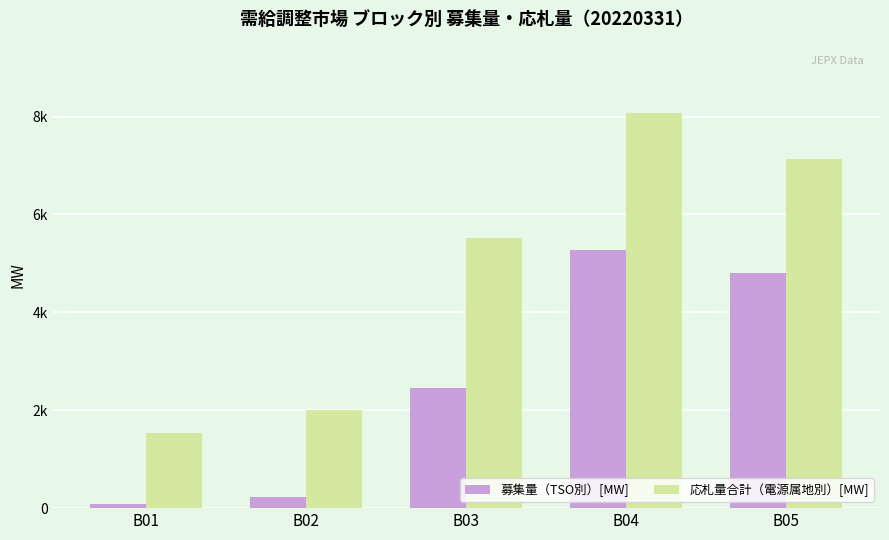

Are the bars horizontal?

No